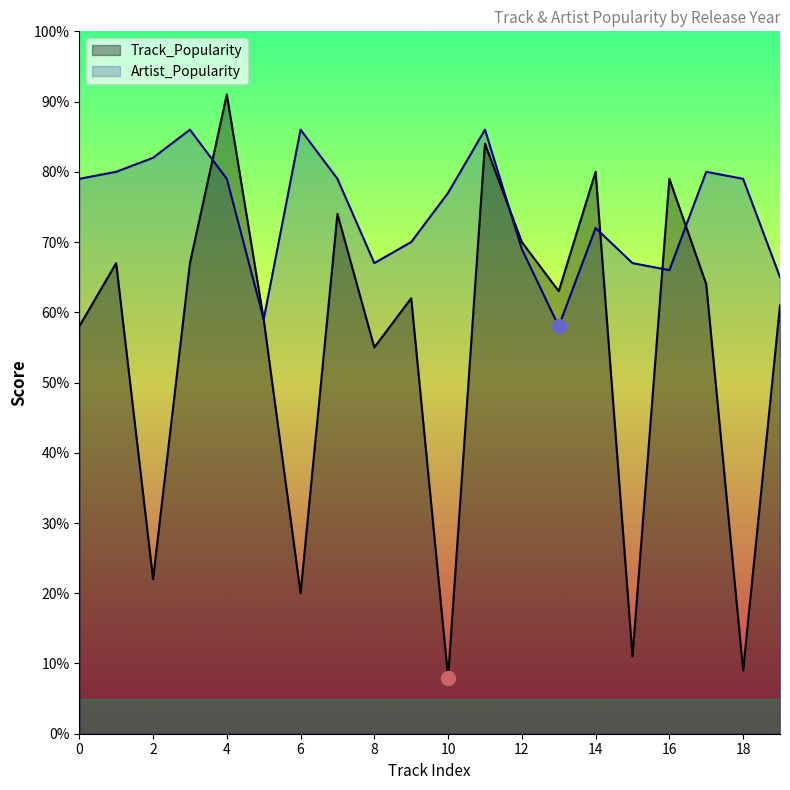

At how many categories does at least one series exceed 83?

4